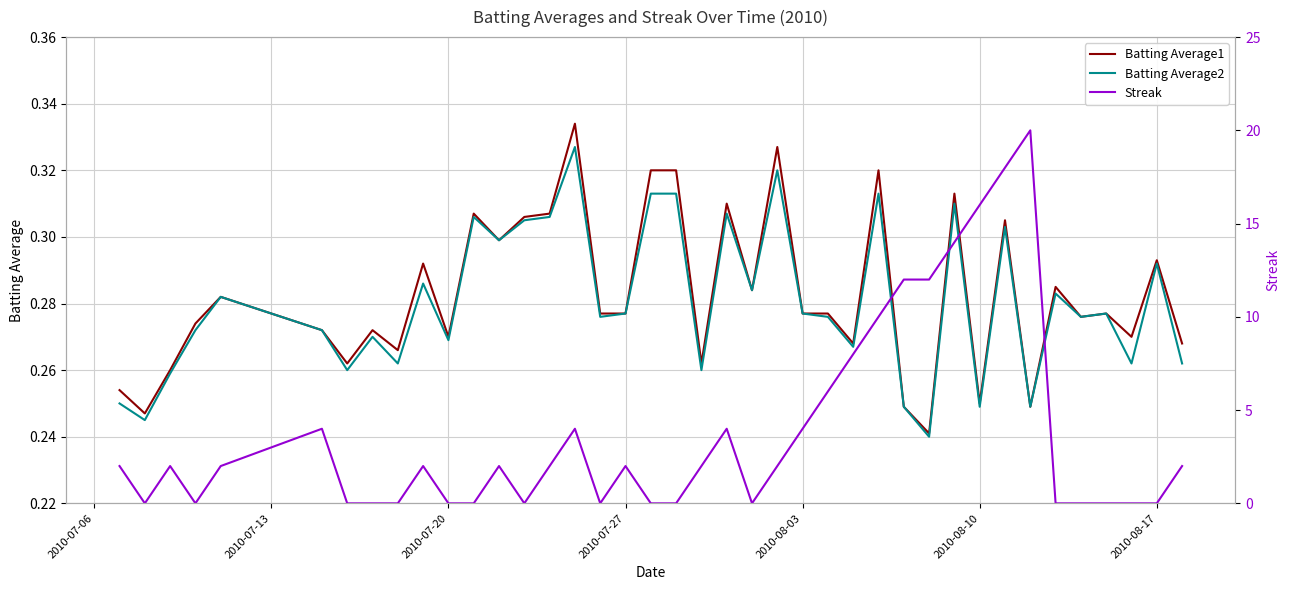

How many Batting Average2 values are between 0 and 1?

40